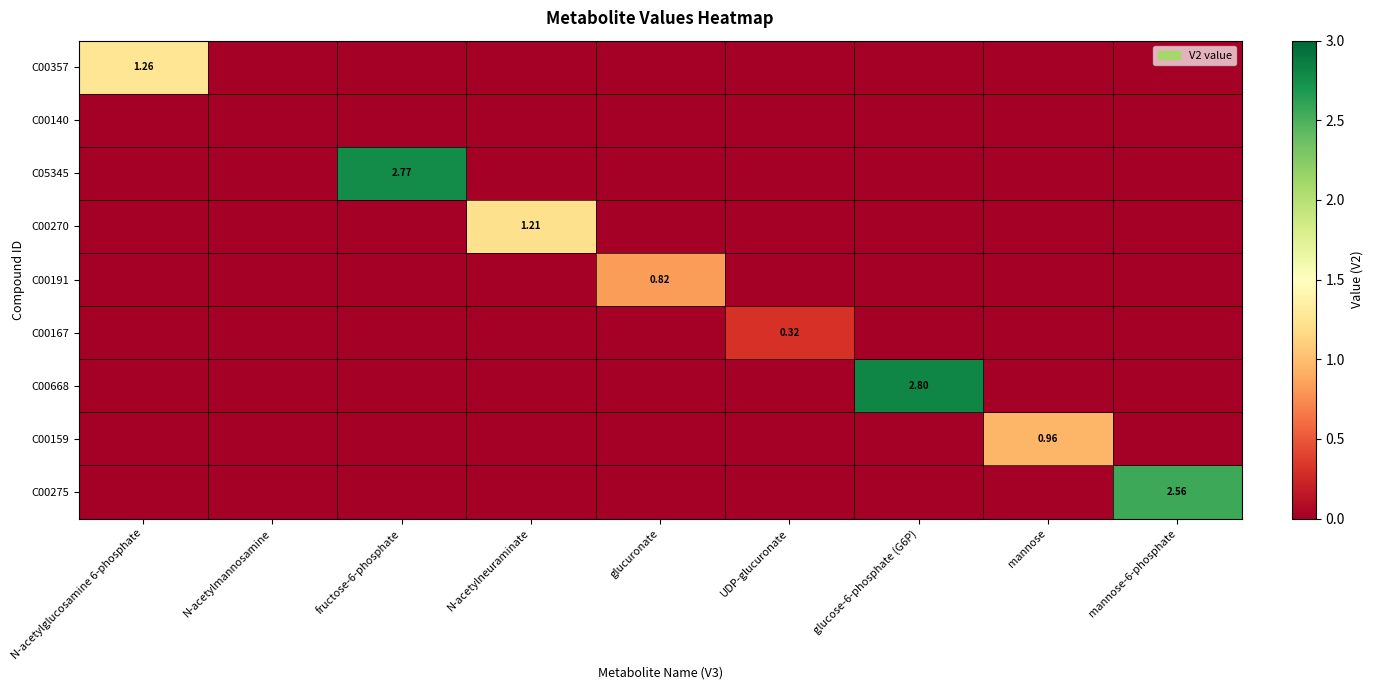

What is the average value of the C00357 series?

0.1